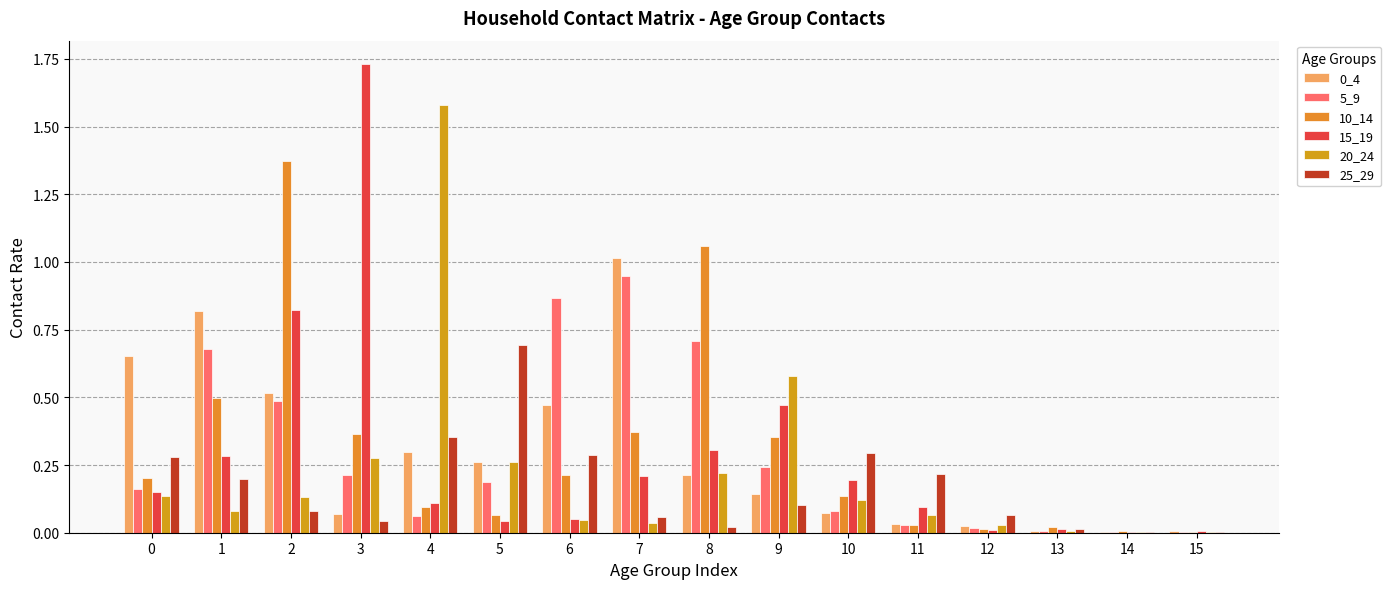

What is the difference between the maximum and minimum values in the 20_24 series?

1.6